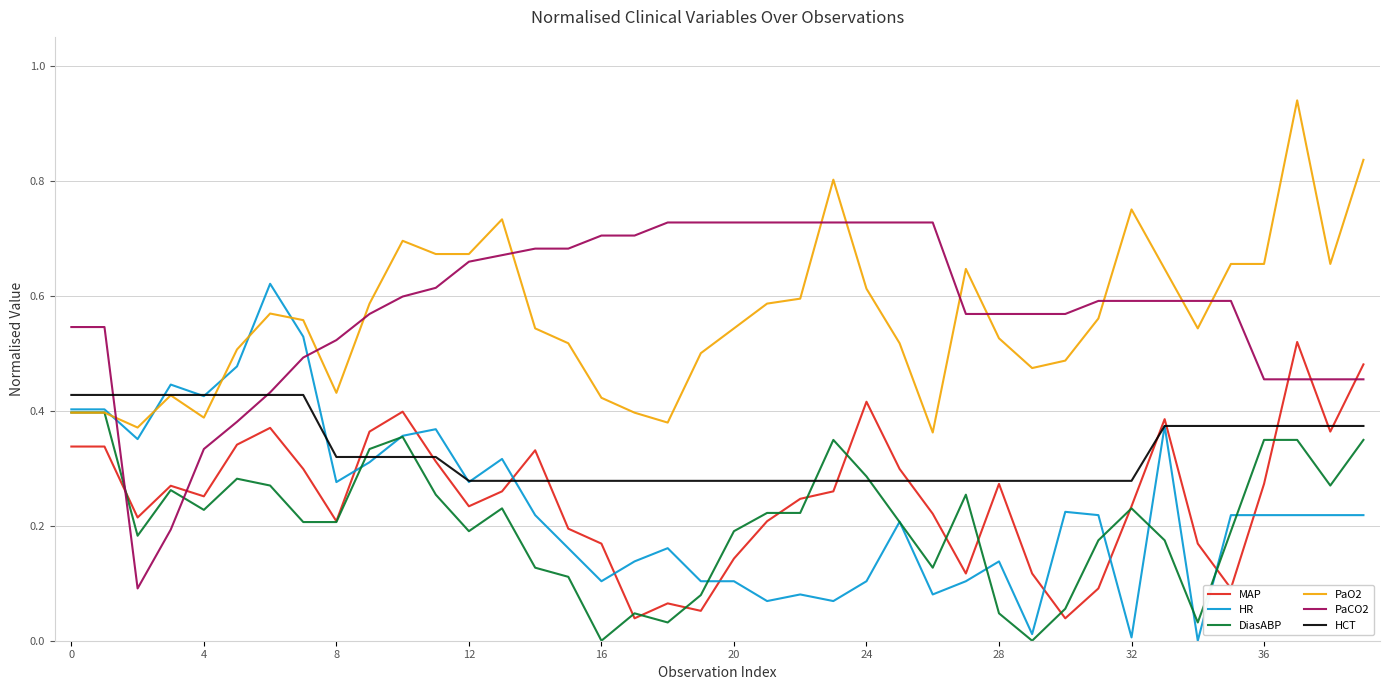

True or false: PaCO2 and MAP intersect in this chart.

True